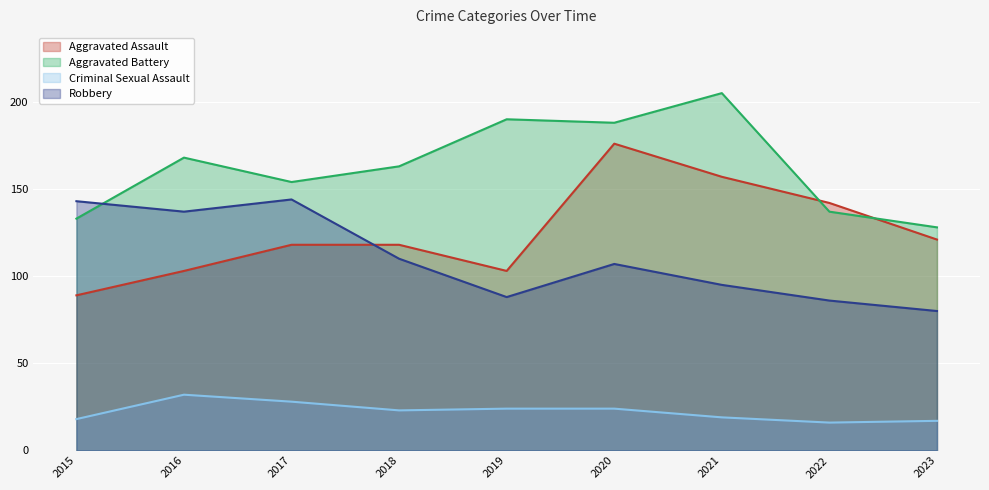

Which series has the largest total across all categories?

Aggravated Battery